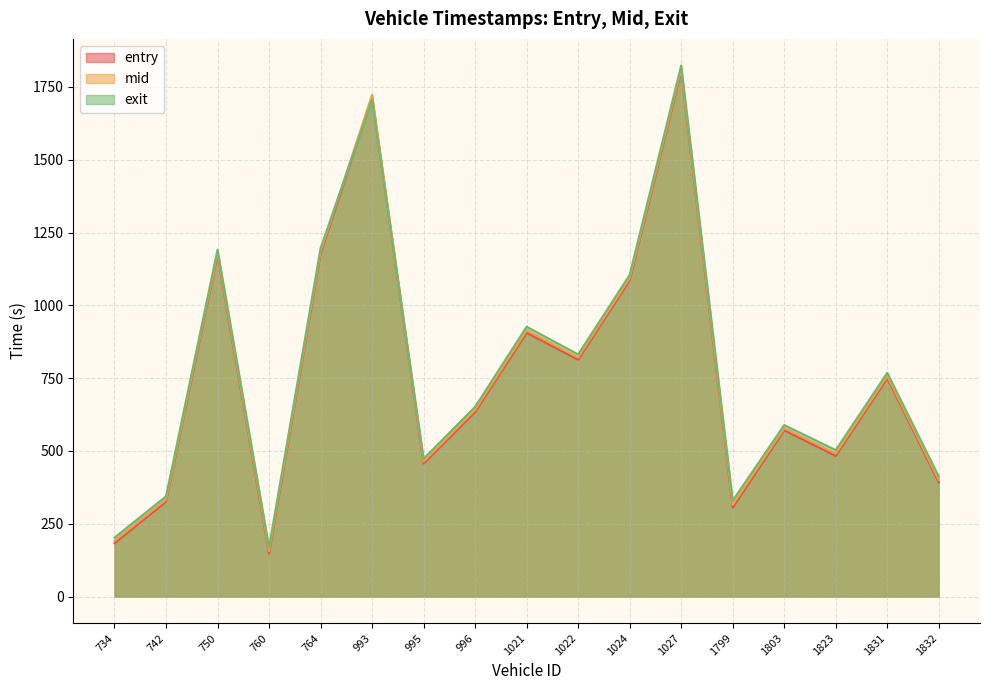

The value of exit at 734 is 136.5. True or false?

False